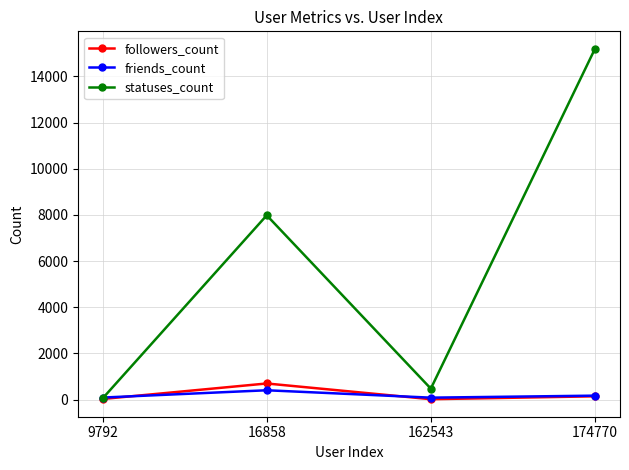

At which label is statuses_count closest to 7622?

16858